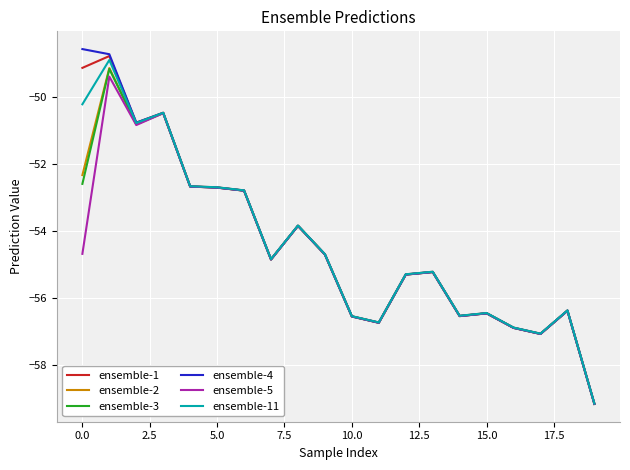

What is the maximum value shown in the chart?

-48.6